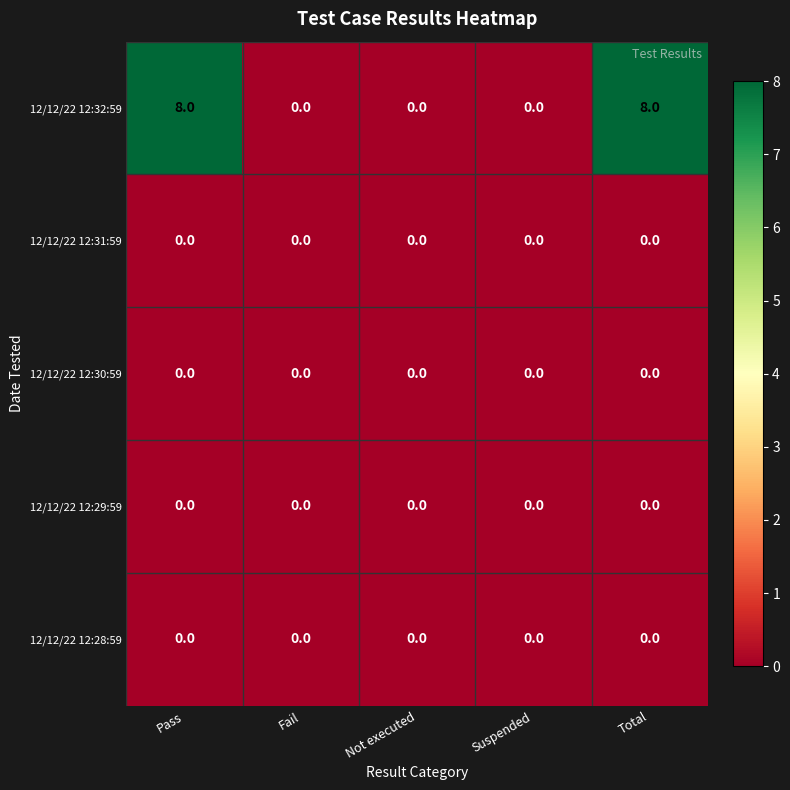

What is the maximum value shown in the chart?

8